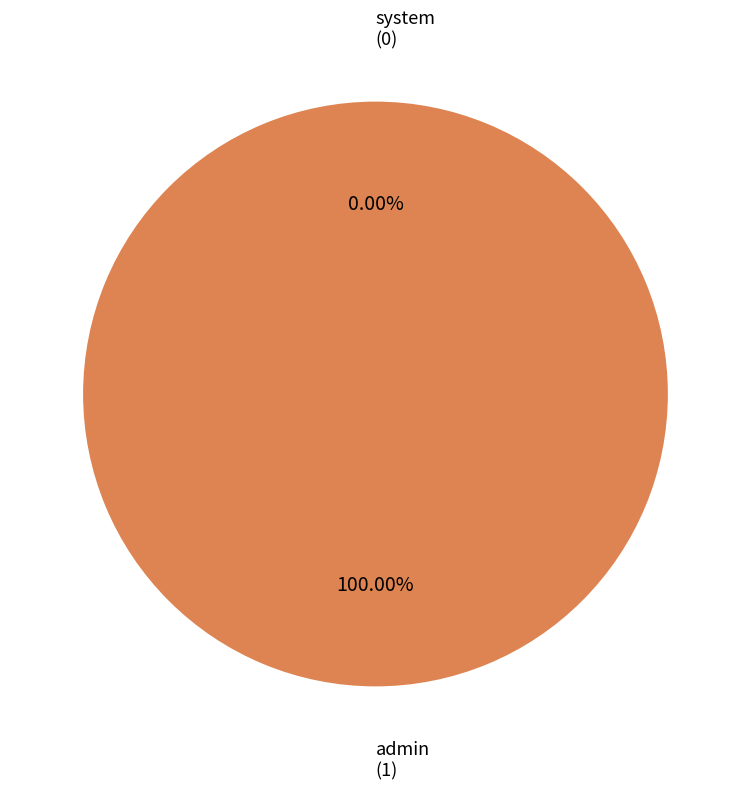

To the nearest percent, what is the difference between the largest and smallest slice percentages?

100%